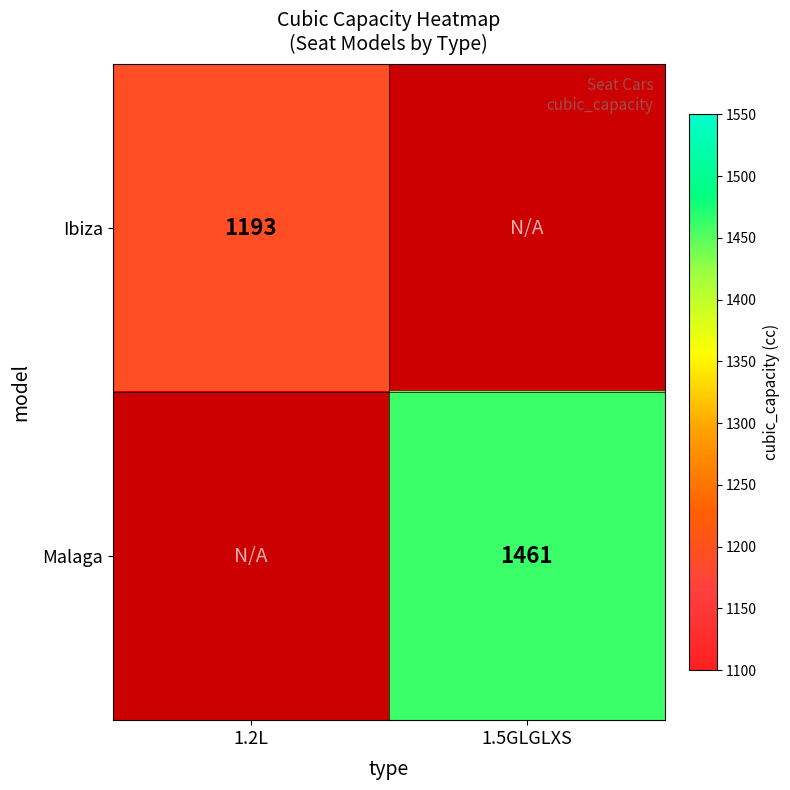

The value of Ibiza at 1.2L is 338. True or false?

False